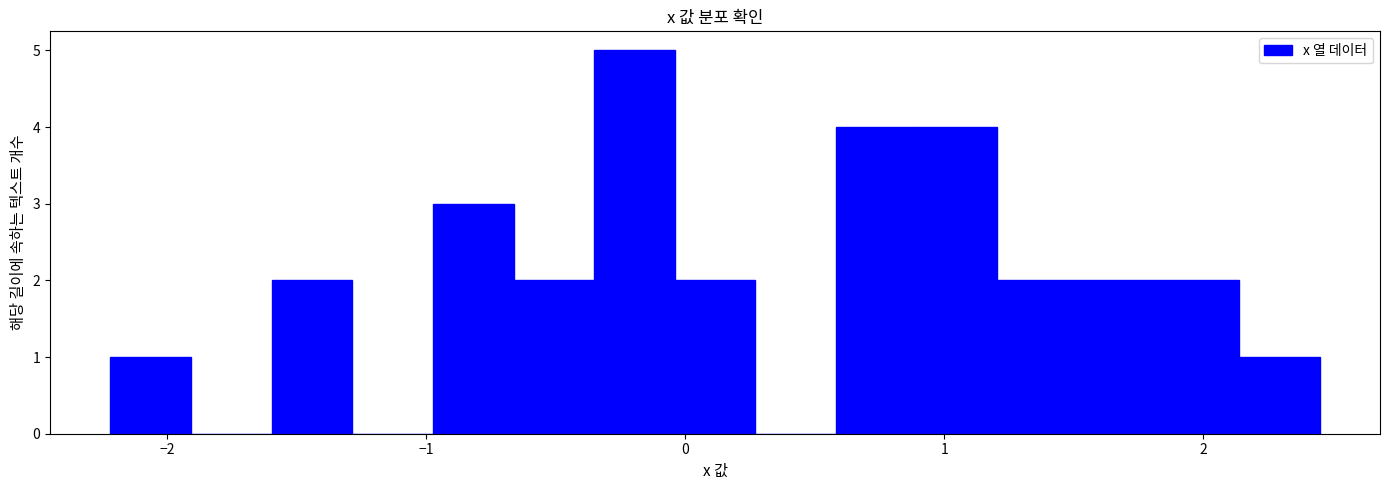

Around what value on the x-axis is the tallest bar? Give the approximate position of its centre, as read against the axis.

-0.2